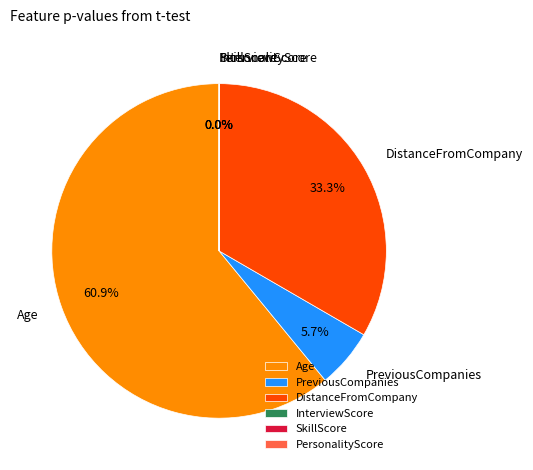

Combined, do Age and DistanceFromCompany account for over 50%?

Yes